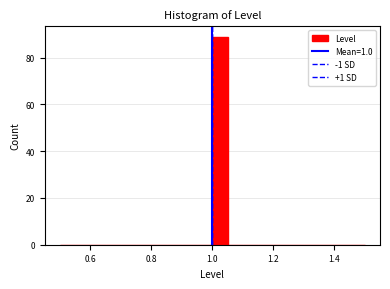

Around what value on the x-axis is the tallest bar? Give the approximate position of its centre, as read against the axis.

1.02